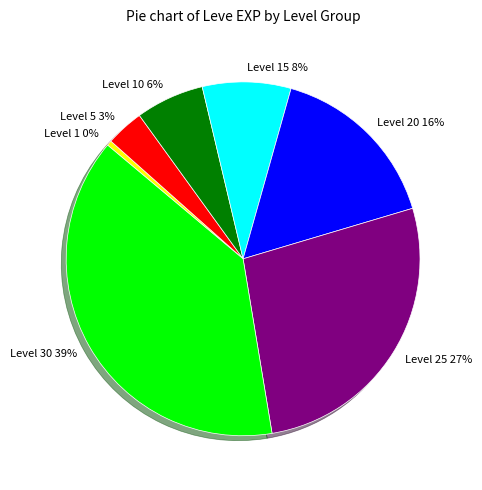

How many slices are in this pie chart?

7